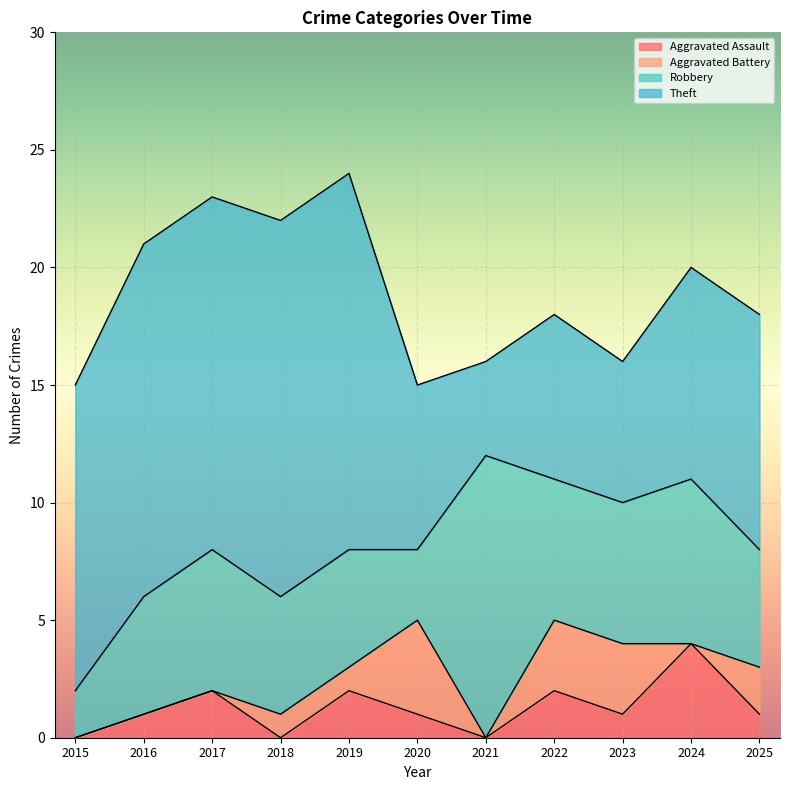

How many values in the Robbery series exceed 5?

5